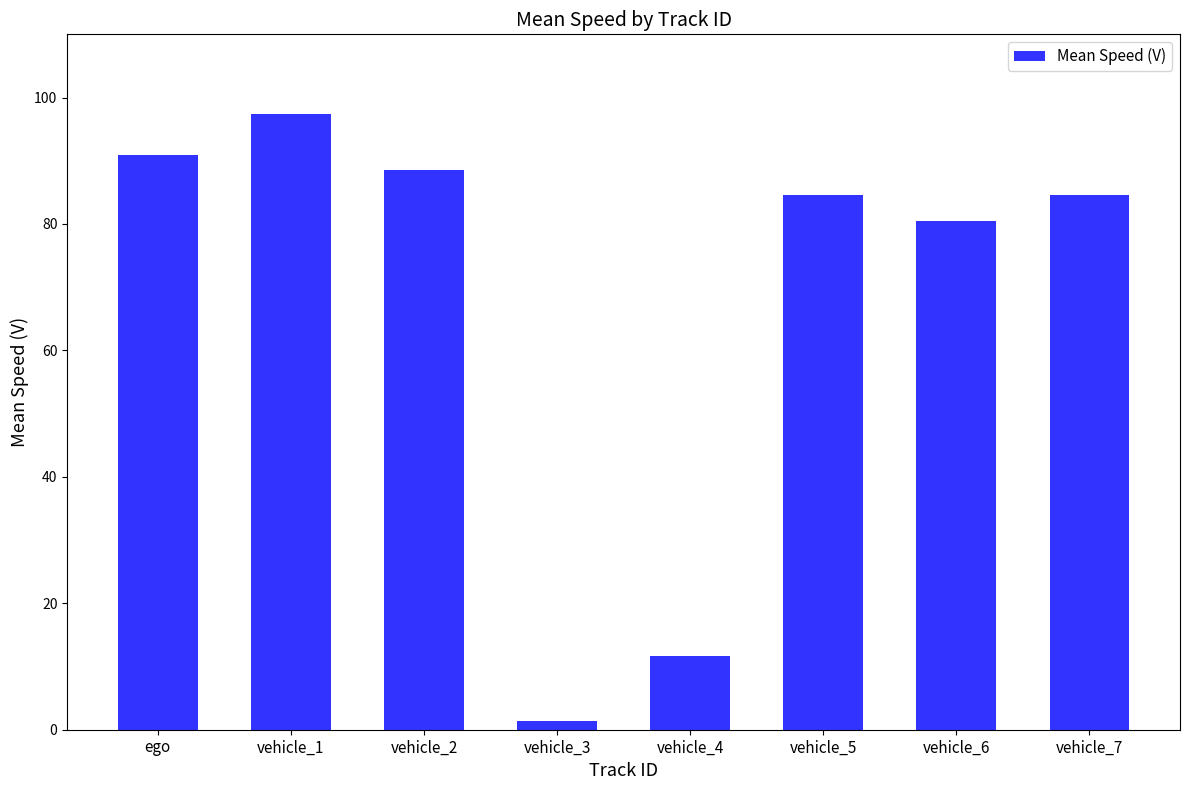

Read the value at vehicle_3.

1.4